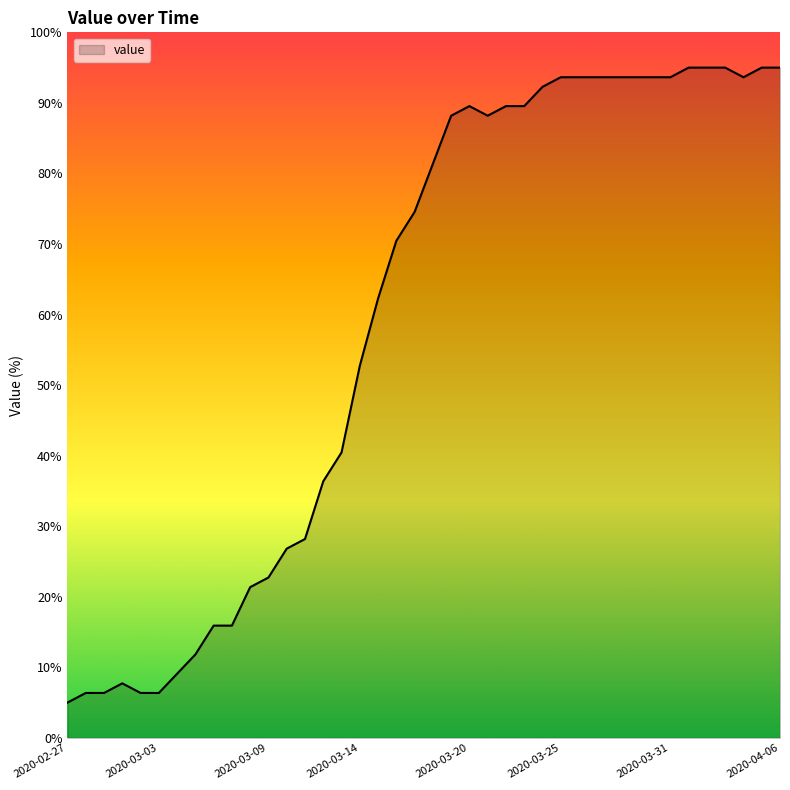

What is the greatest value displayed?

95.0